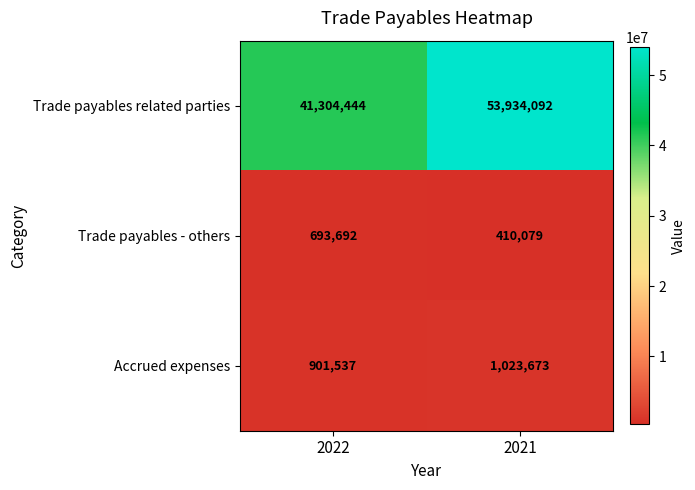

What is the approximate value of Trade payables related parties at 2021, to the nearest 100?

53934100